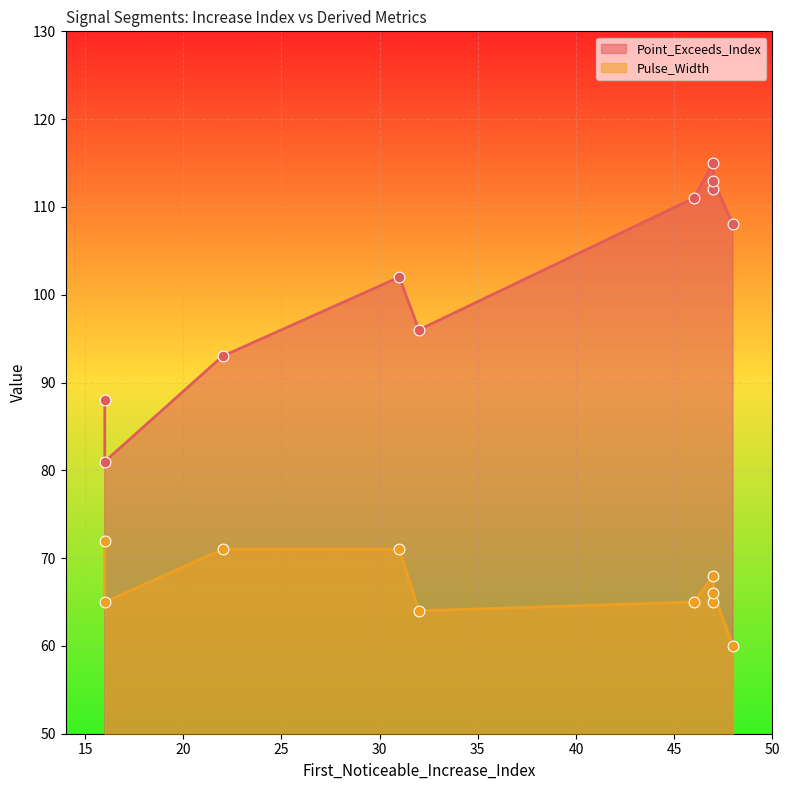

What are all the series names shown in the legend?

Point_Exceeds_Index, Pulse_Width